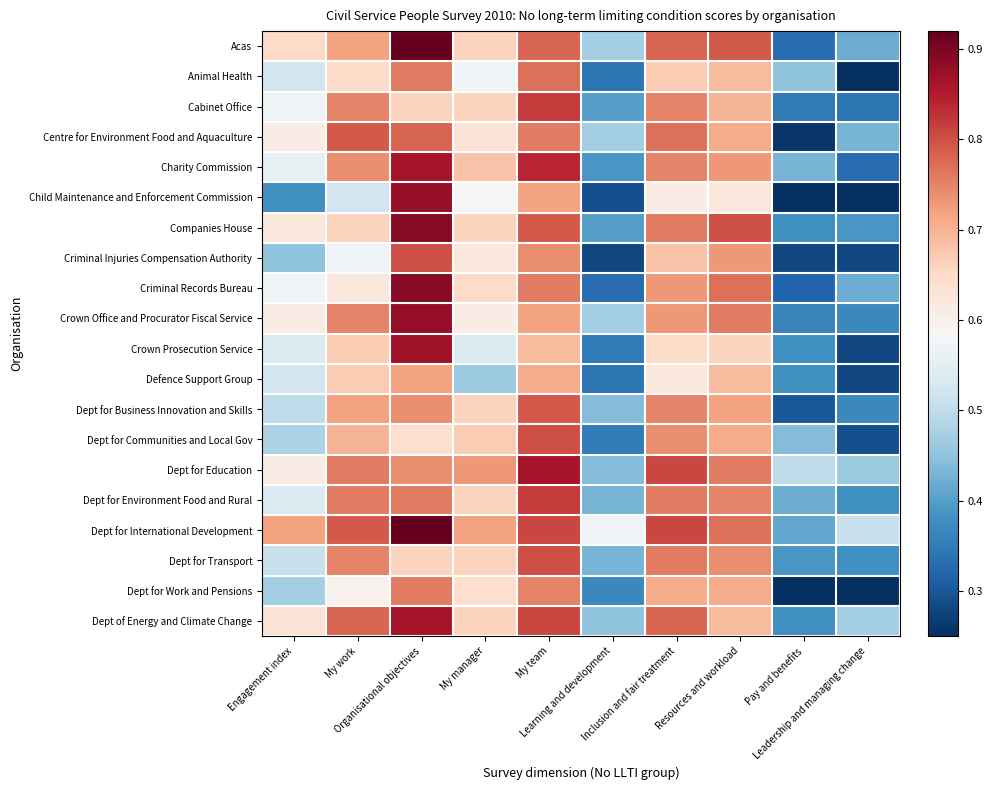

What is the difference between the highest and lowest values at My team?

0.2